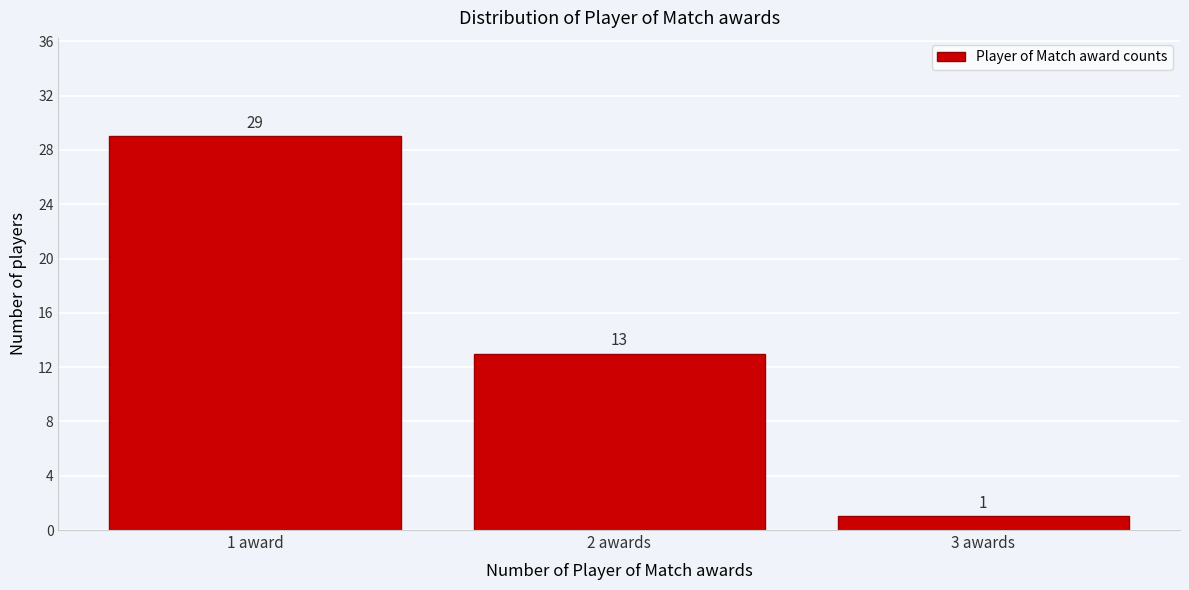

Reading left to right, what are all the values shown in this chart?

1 award=29	2 awards=13	3 awards=1